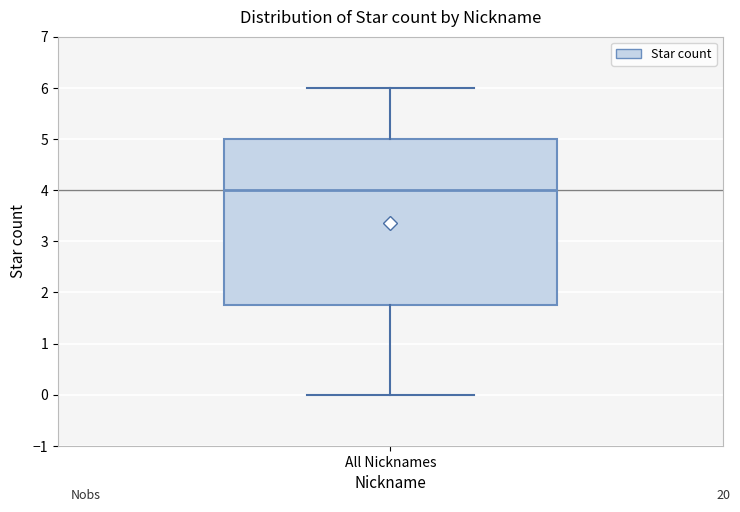

Where does the upper whisker of the box for All Nicknames end on the y-axis? The values are not printed on the chart, so give them approximately, as read against the axis.

6.0